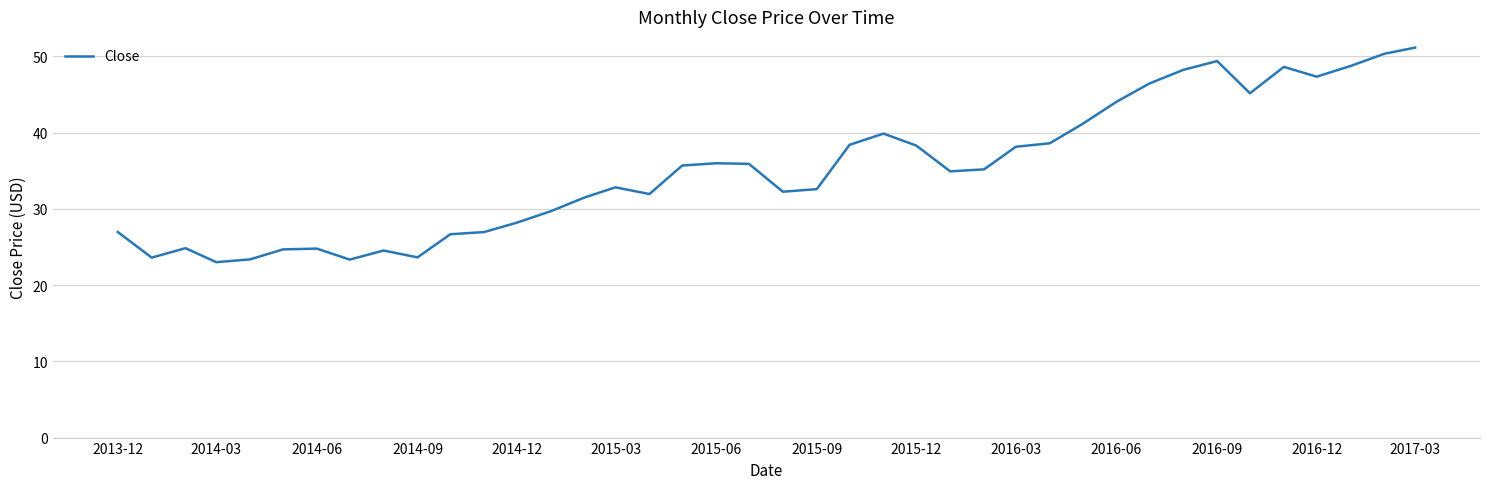

What is the difference between the maximum and minimum values?

28.1